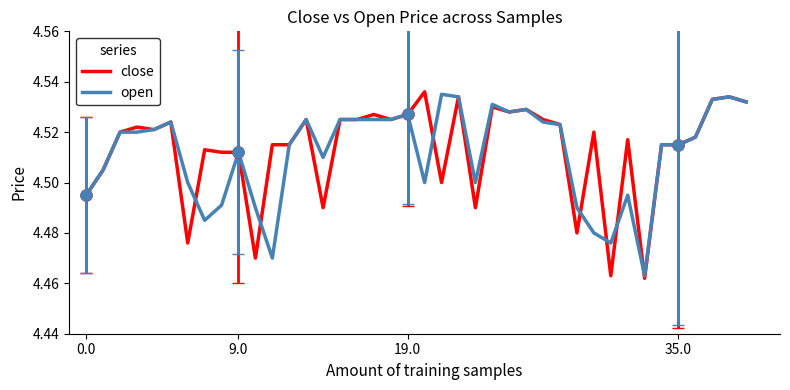

What is the value of the open point at the 13th from the left?

4.5